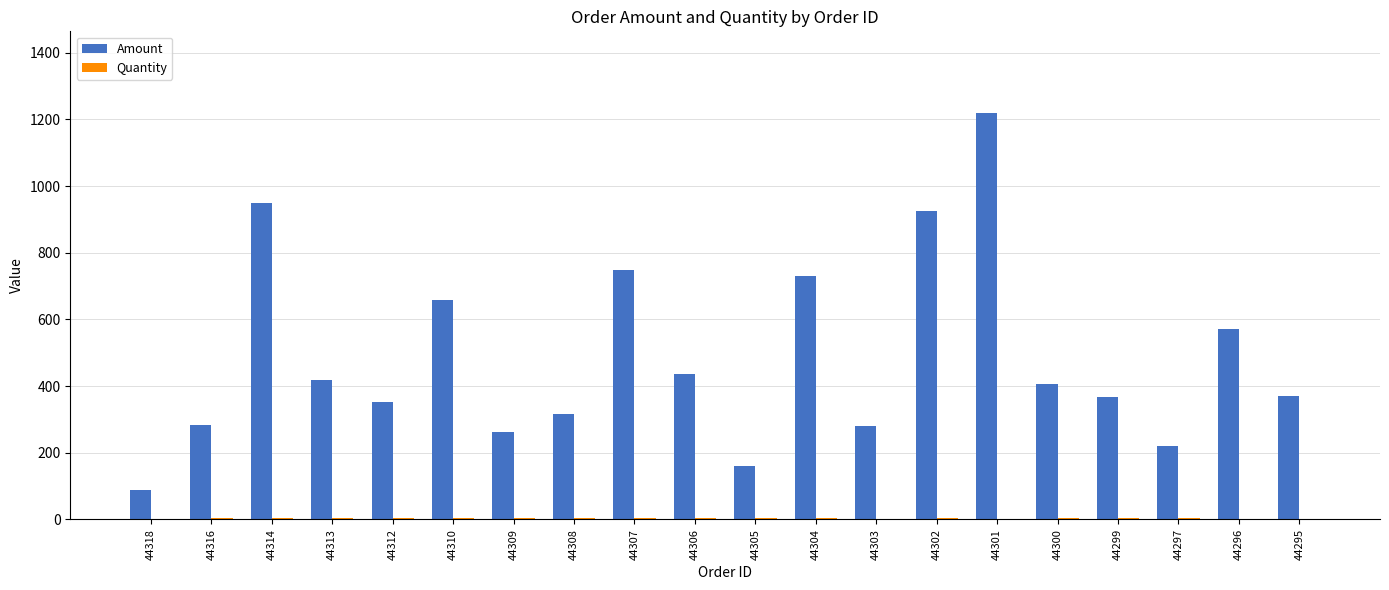

What is the sum of all Amount values?

9754.5